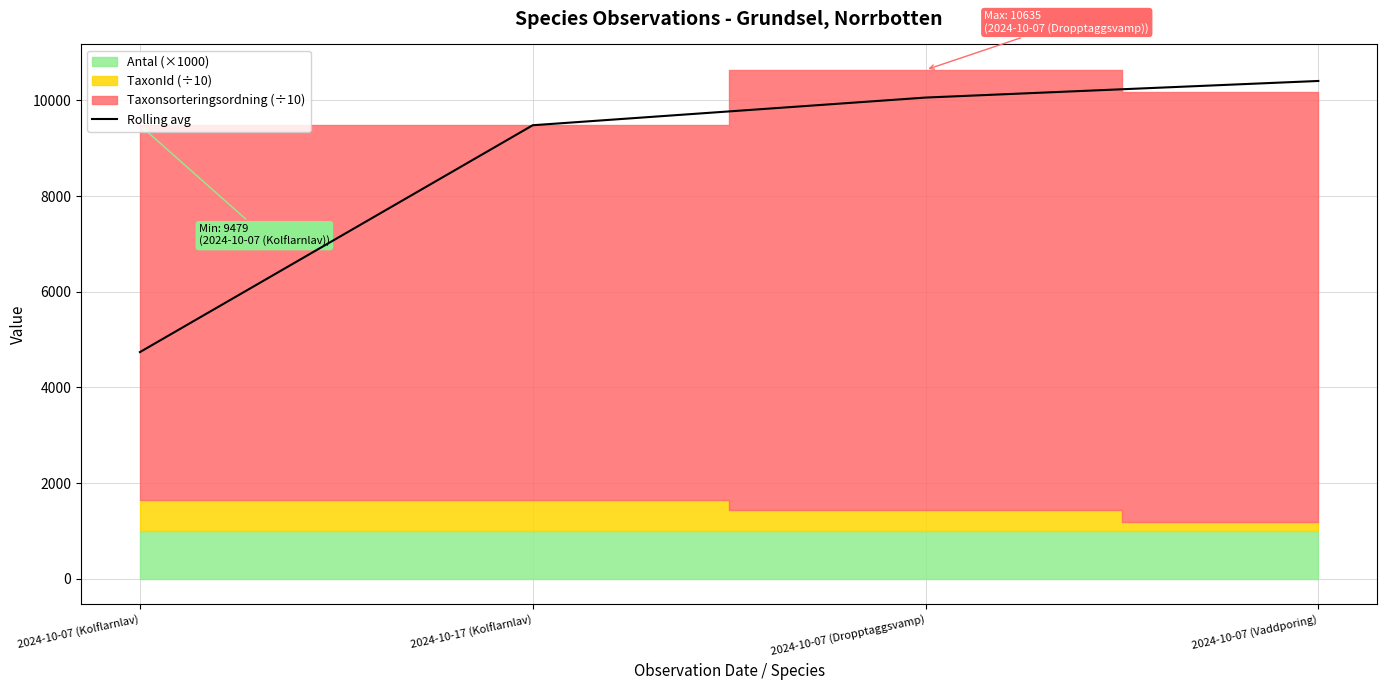

What is the ratio of the value at 2024-10-07 (Dropptaggsvamp) to the value at 2024-10-17 (Kolflarnlav)?

1.1